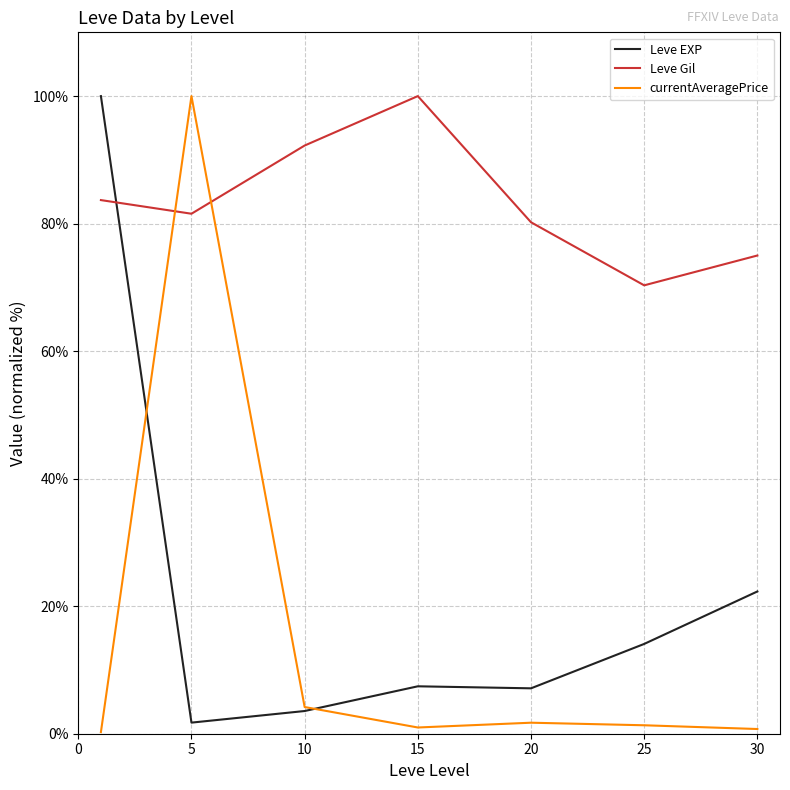

How many interior local peaks does the Leve Gil series have?

1